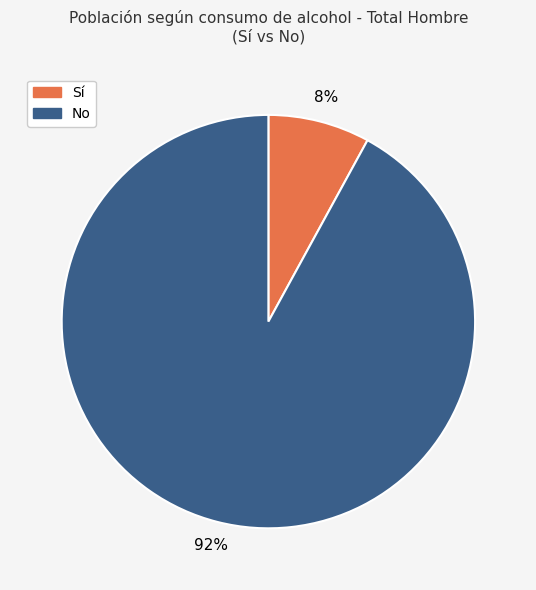

To the nearest percent, what is the average slice percentage?

50%